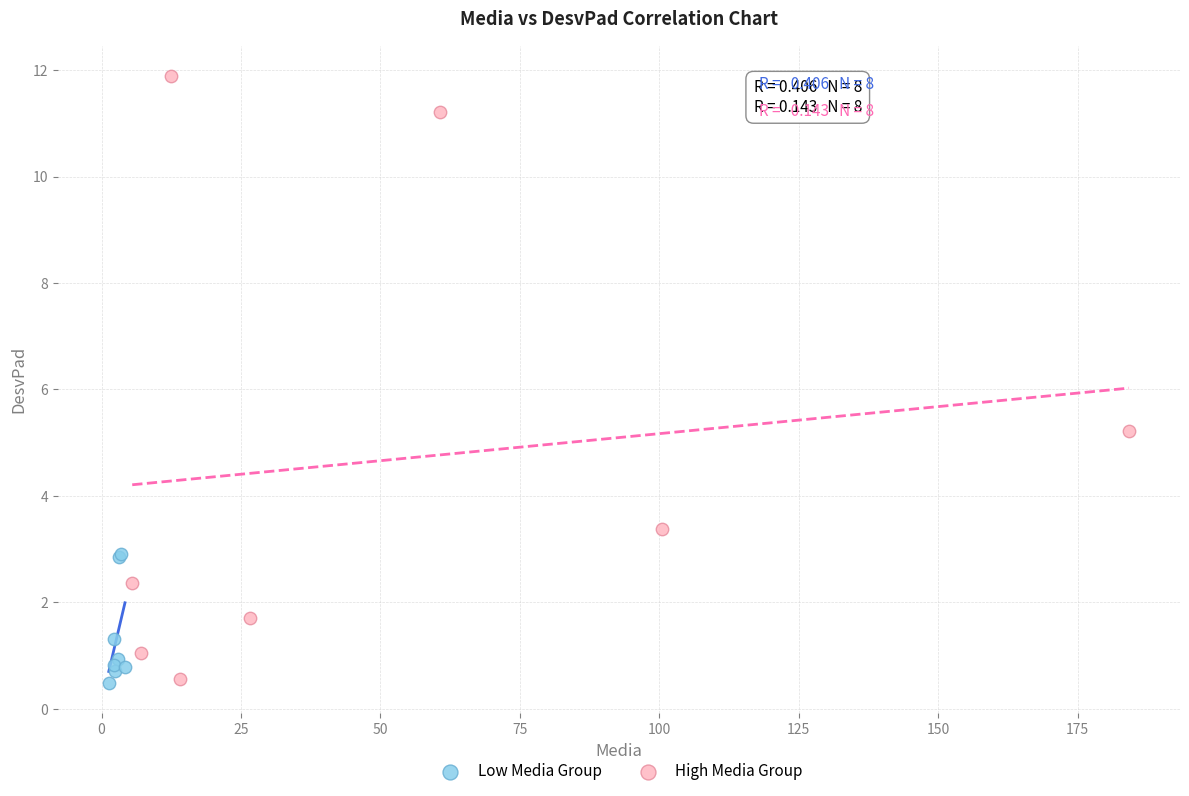

Which series has the largest Y range (max minus min)?

High Media Group